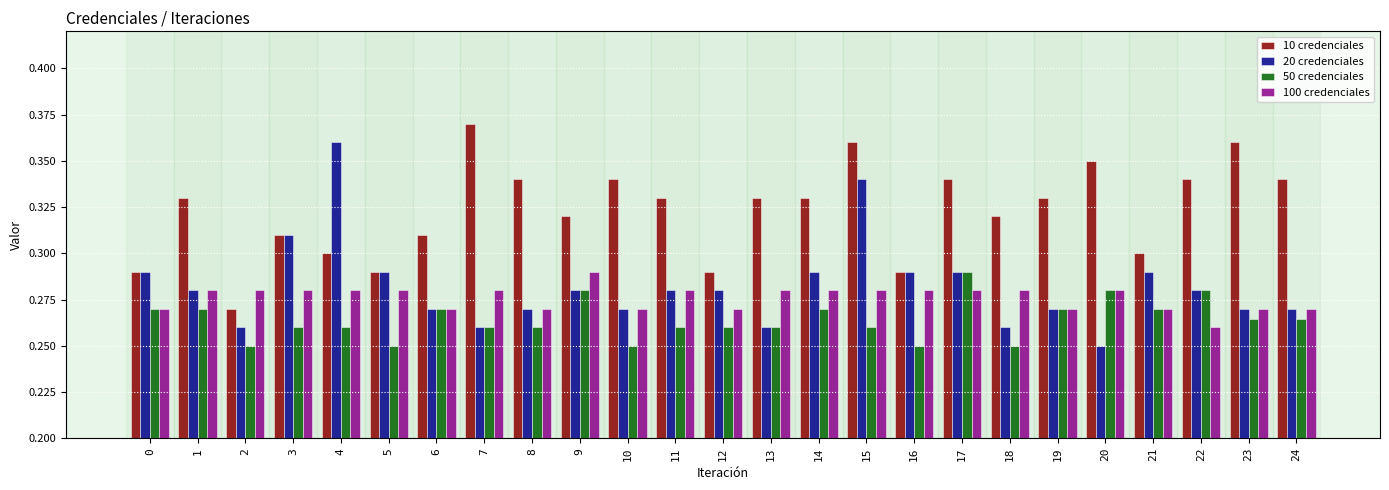

Does the chart contain stacked bars?

No